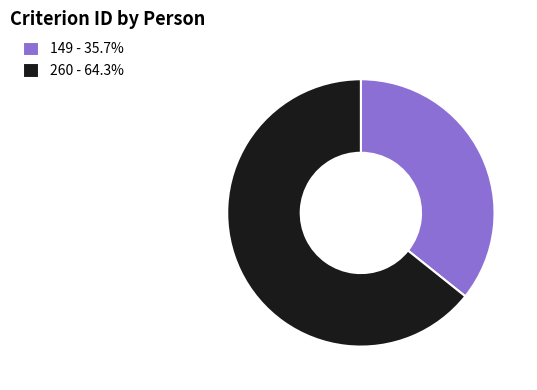

Does 149 account for over 50% of the chart?

No